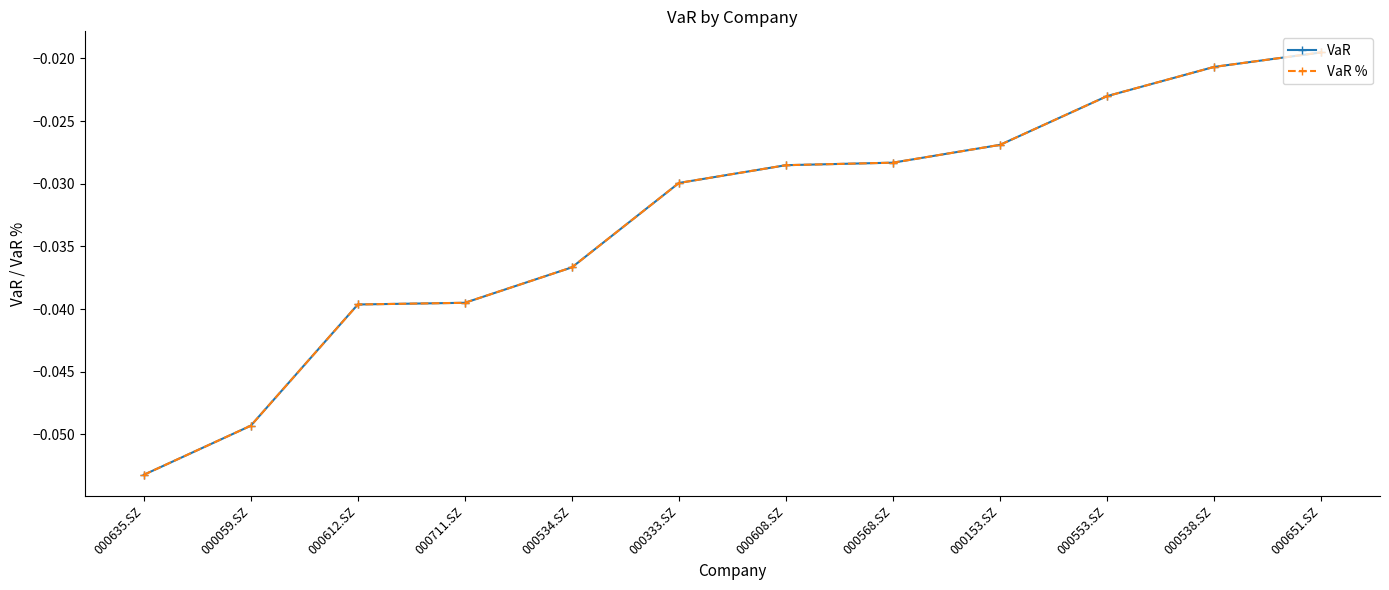

Is this an area chart (filled region under the line)?

No